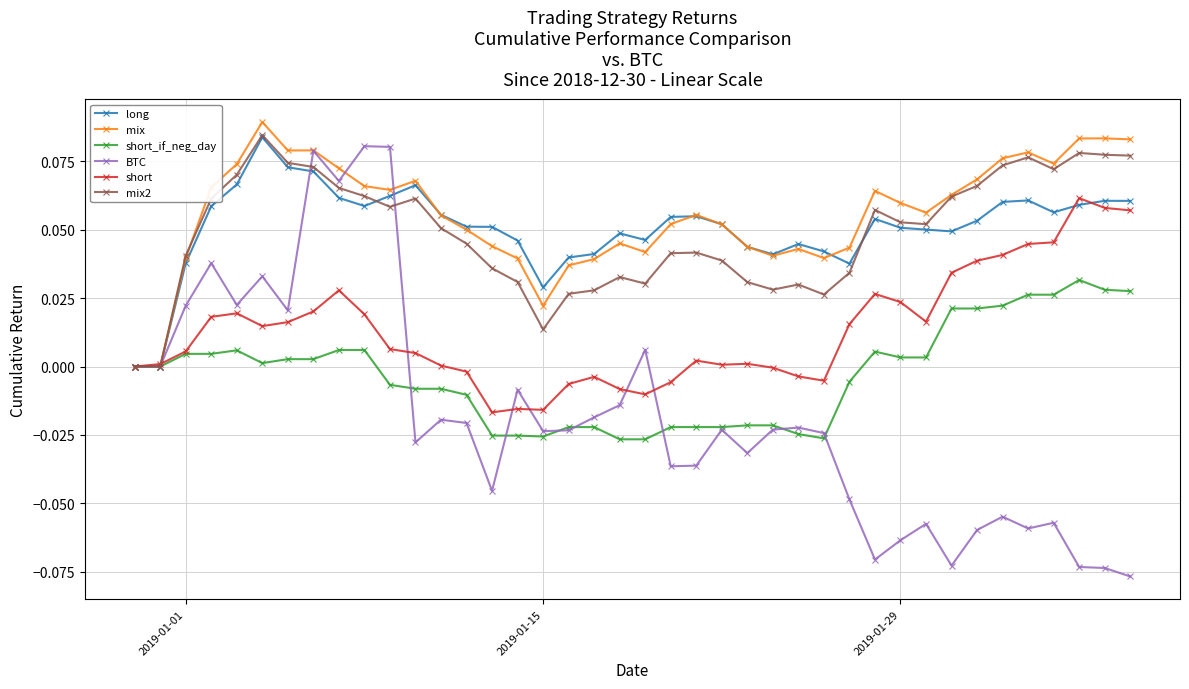

What are all the series names shown in the legend?

long, mix, short_if_neg_day, BTC, short, mix2